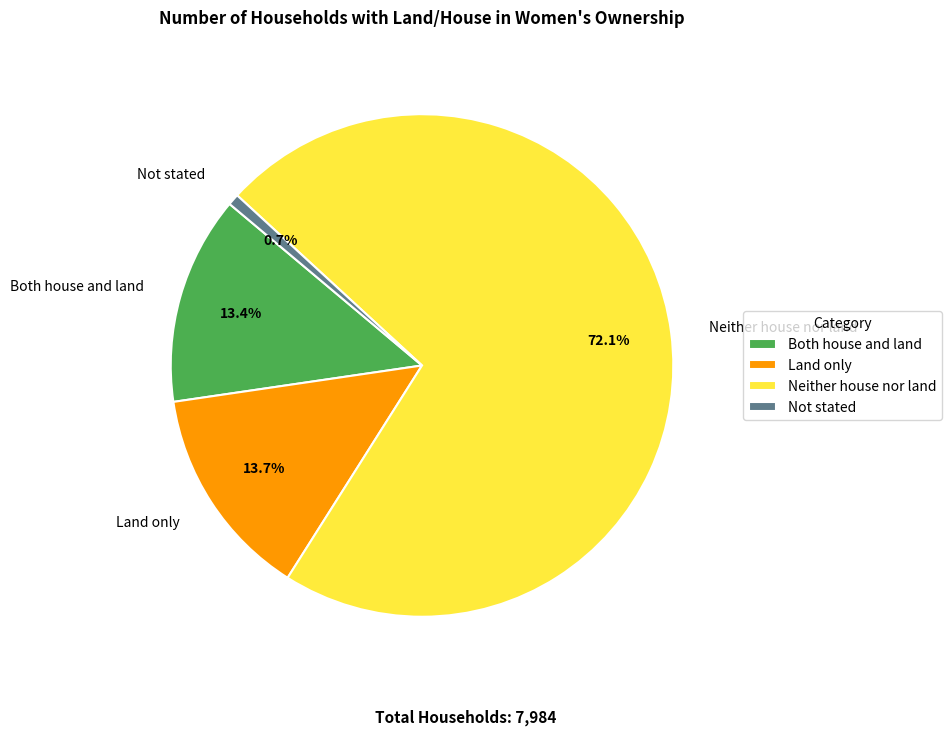

True or false: Neither house nor land accounts for 72% of the total.

True